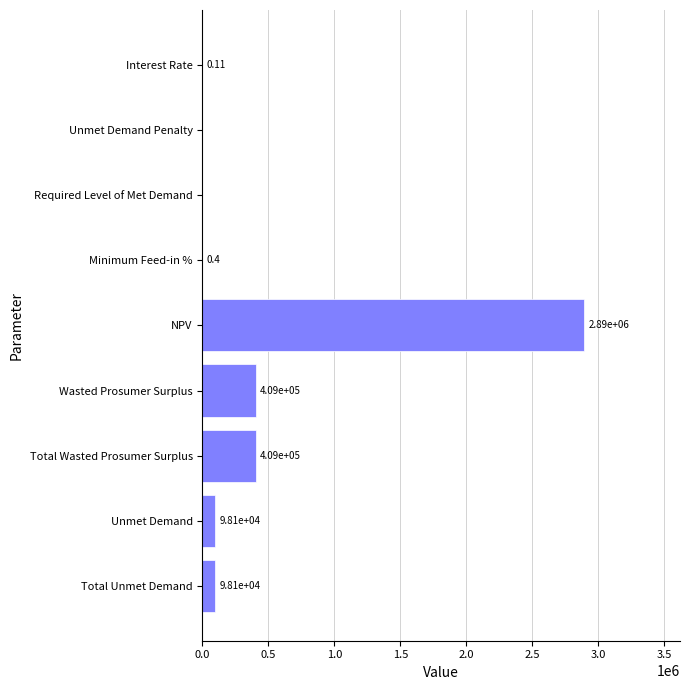

Between Required Level of Met Demand and Total Wasted Prosumer Surplus, which is larger?

Total Wasted Prosumer Surplus